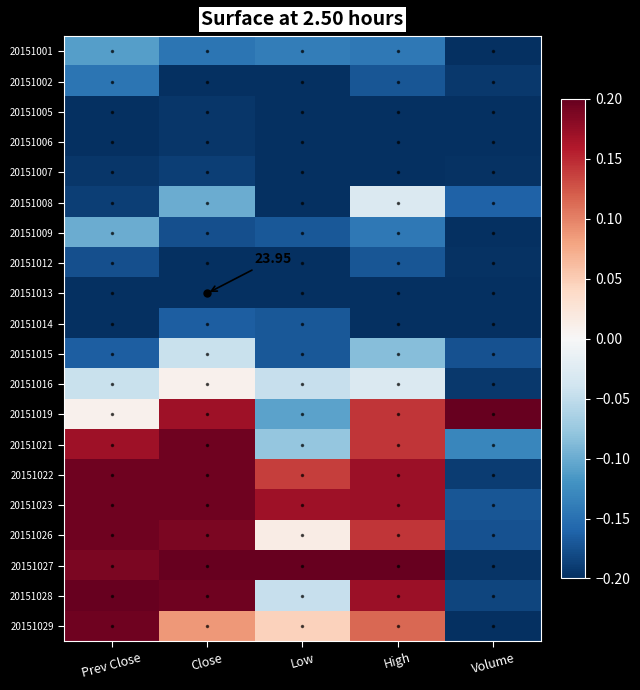

What is the difference between the maximum and minimum values in the 20151021 series?

0.3